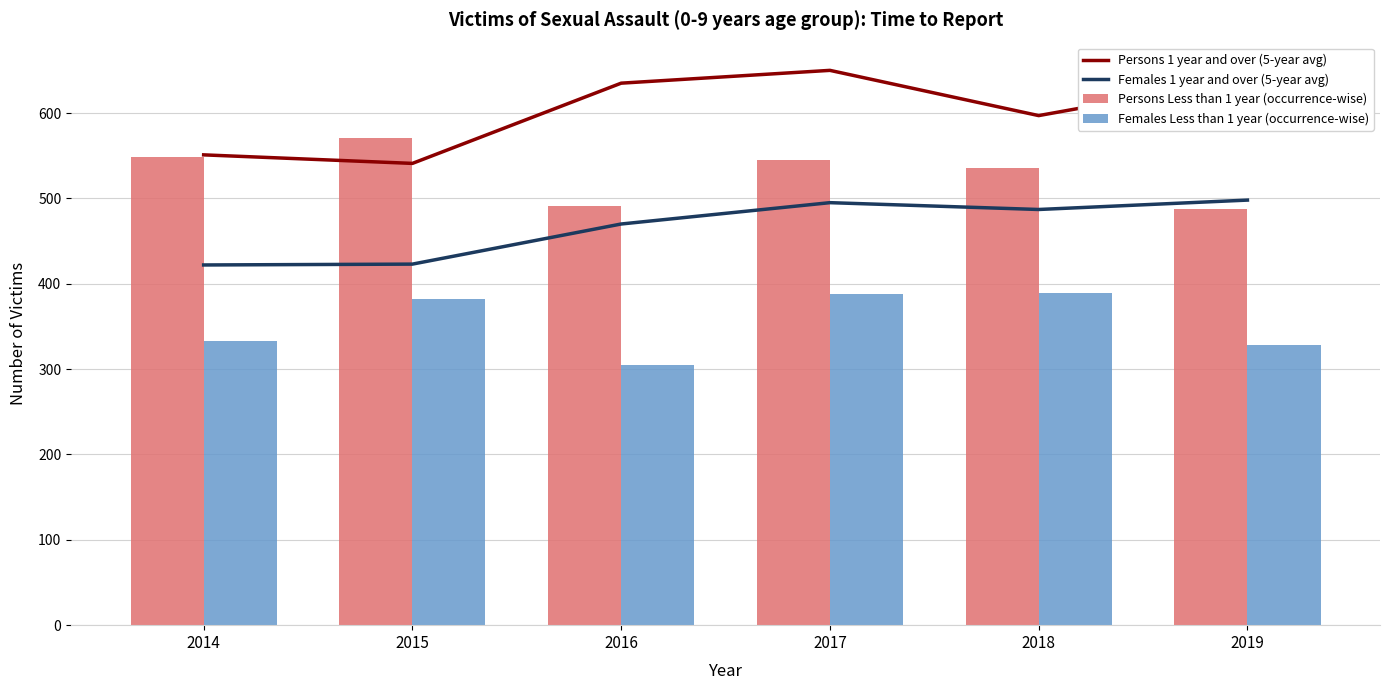

Rank the series at 2014 from highest to lowest value.

Persons 1 year and over (5-year avg), Persons Less than 1 year (occurrence-wise), Females 1 year and over (5-year avg), Females Less than 1 year (occurrence-wise)